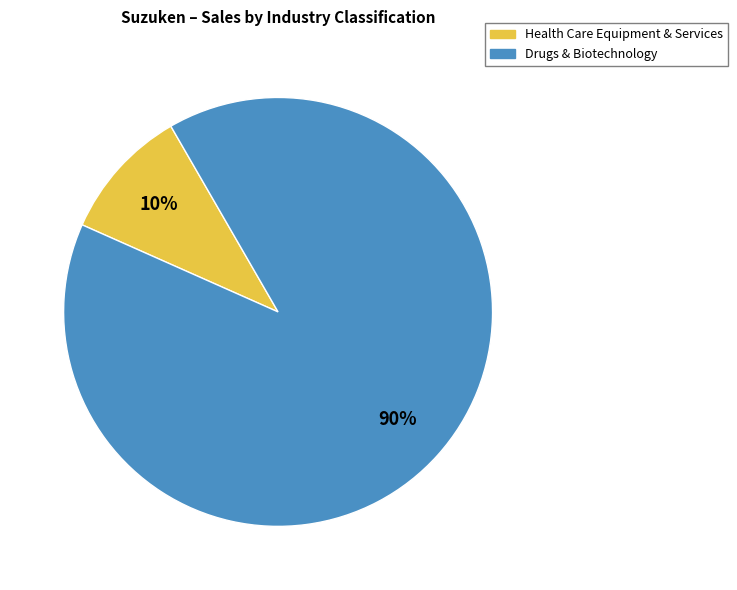

Is it true that Drugs & Biotechnology is 99% of the pie?

False